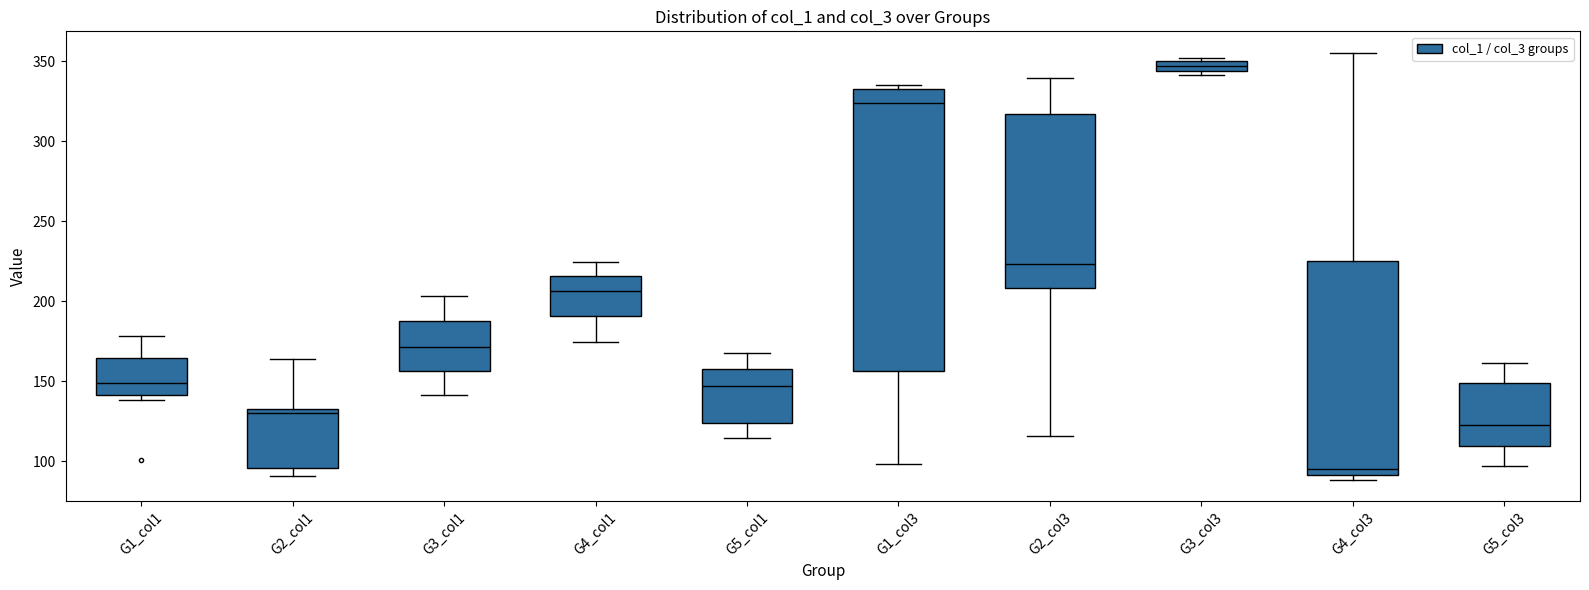

Which box is the tallest, from its lower edge to its upper edge?

G1_col3